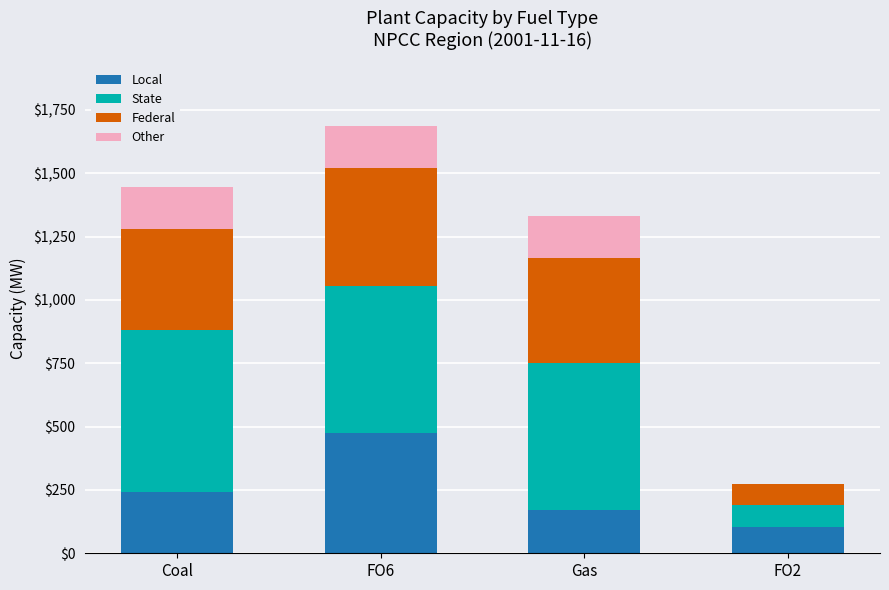

At which label is Local closest to 290?

Coal